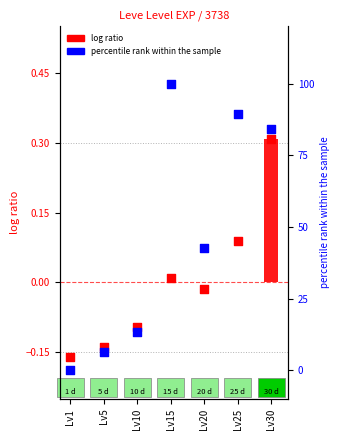

What is the total value across all series at Lv20?

42.5